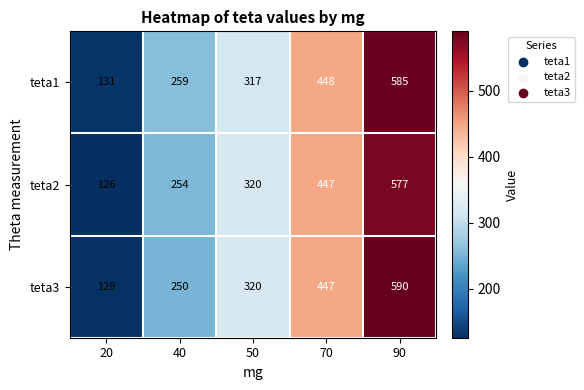

What is the greatest value displayed?

590